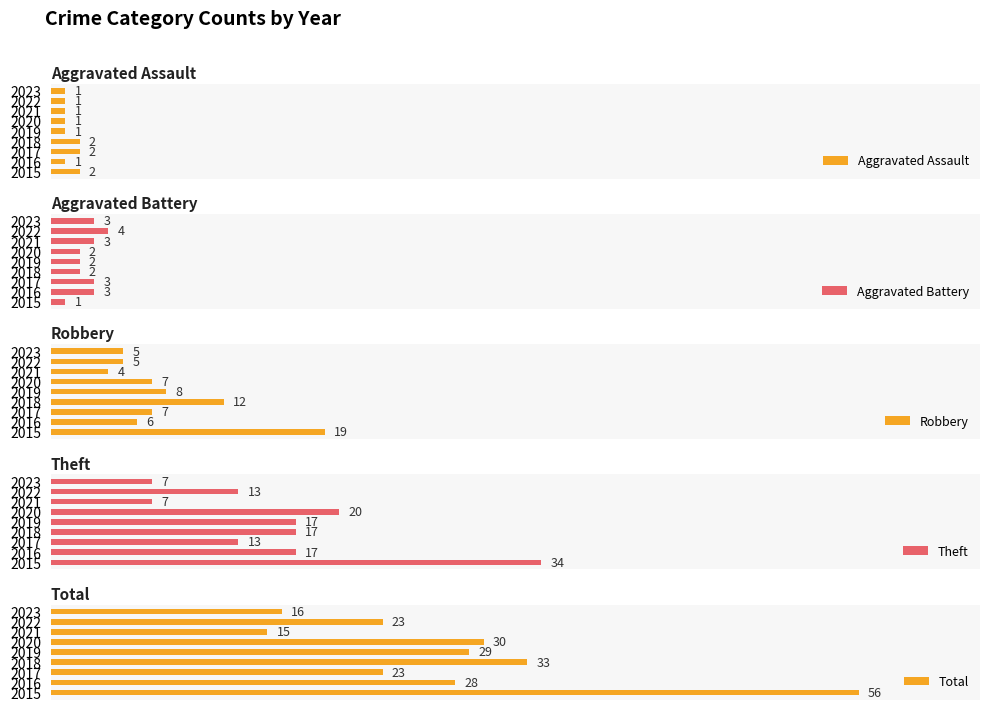

What is the lowest value of the Total series?

15